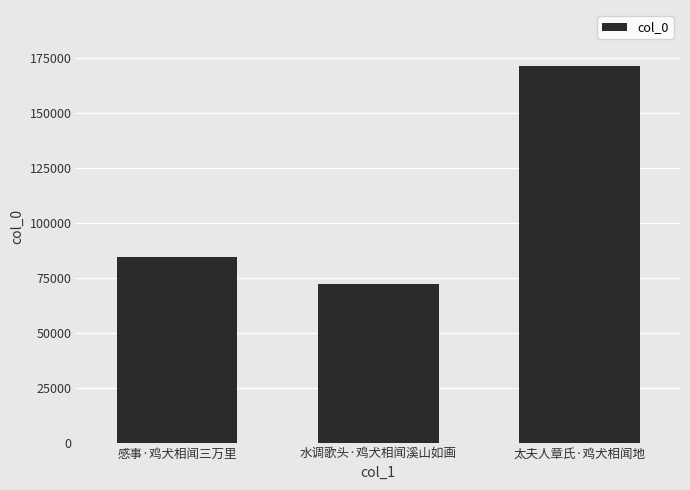

True or false: the data shows 144068 at 感事·鸡犬相闻三万里.

False